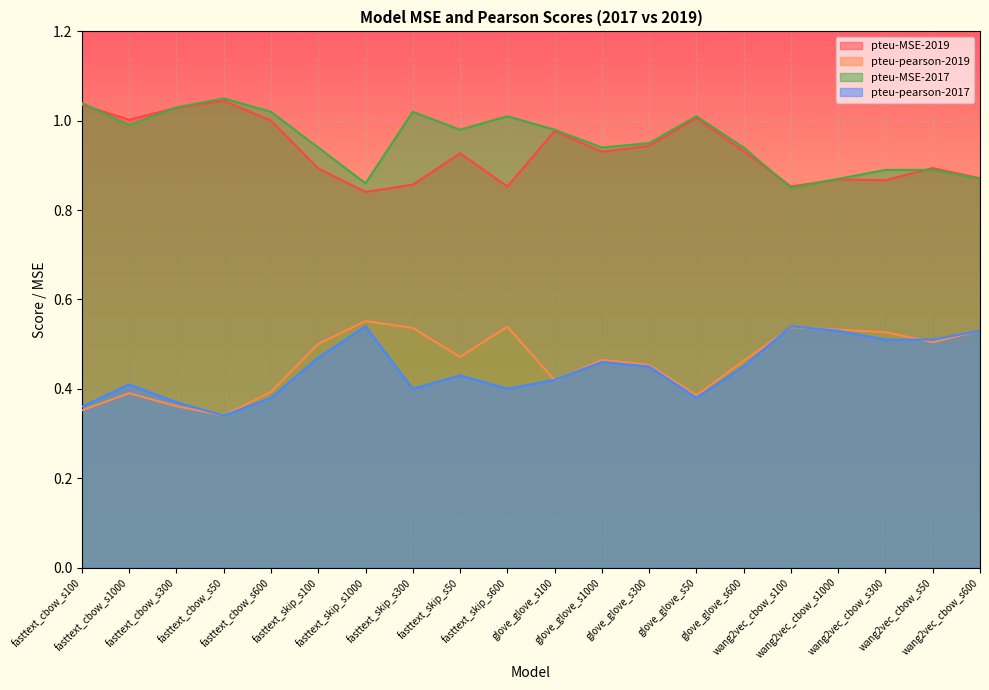

At how many categories does at least one series exceed 0?

20